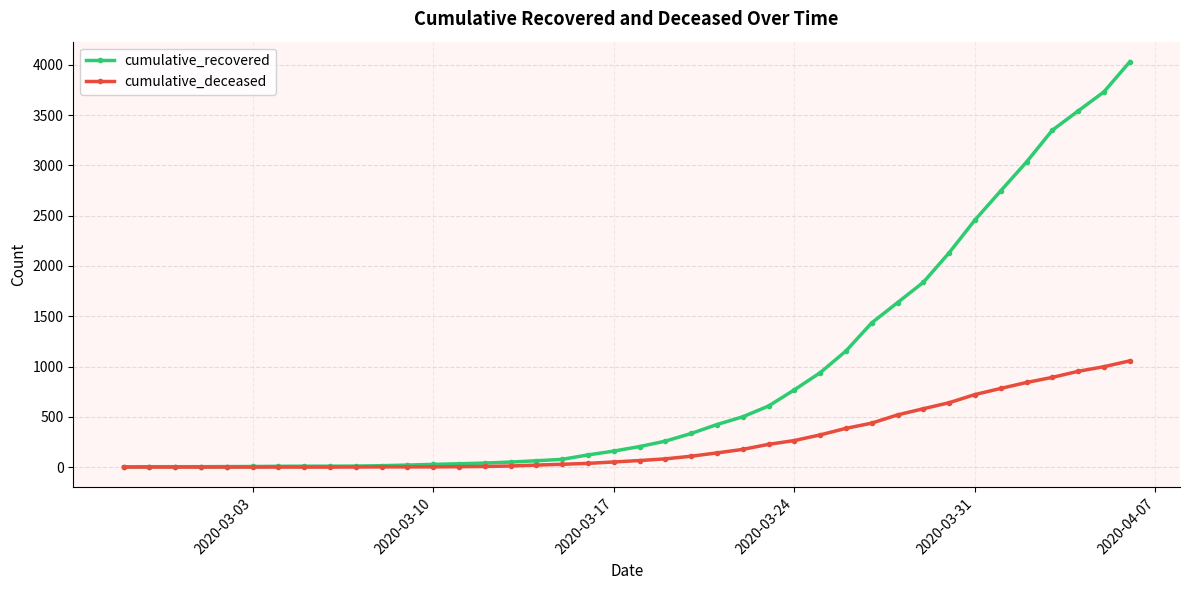

List the series in order of their overall mean, highest first.

cumulative_recovered, cumulative_deceased